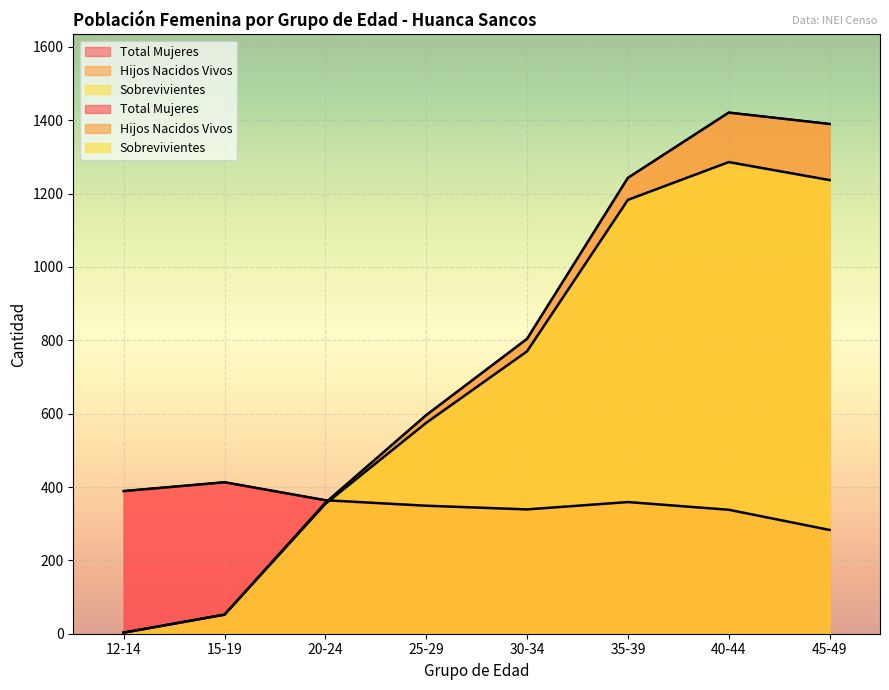

What is the spread (max minus min) of values at 45-49?

1107